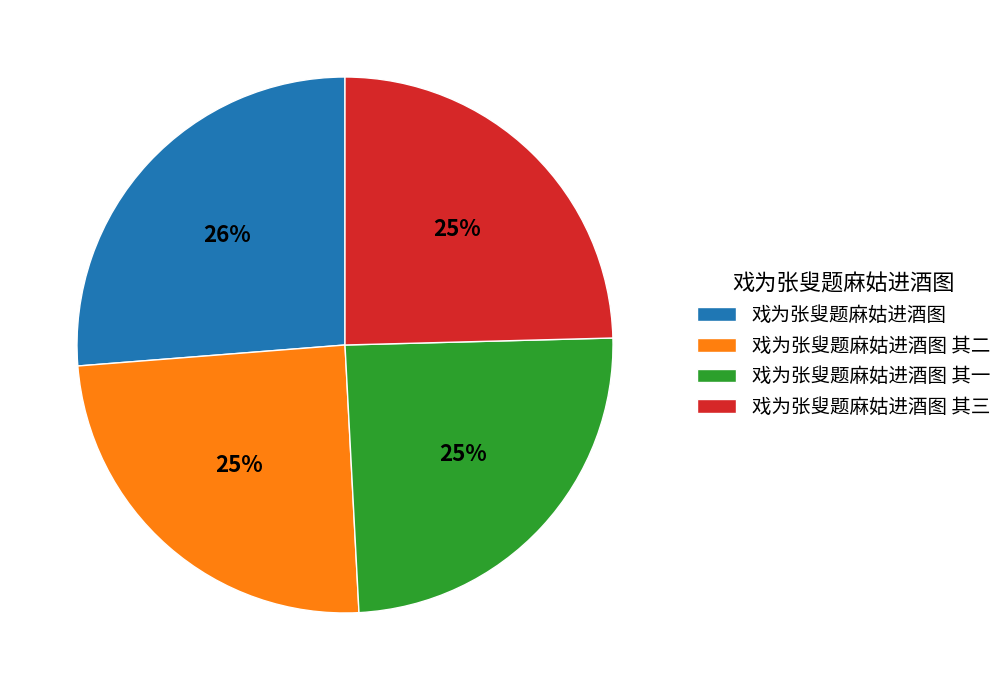

Is there a majority slice in this chart?

No